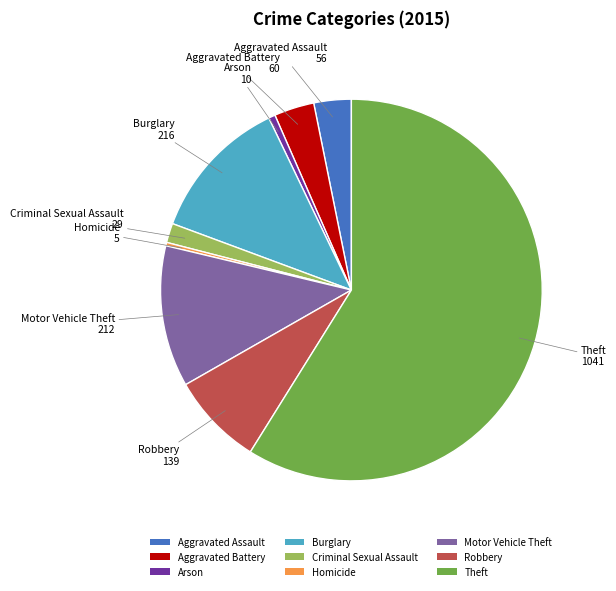

Combined, do Criminal Sexual Assault and Robbery account for over 50%?

No